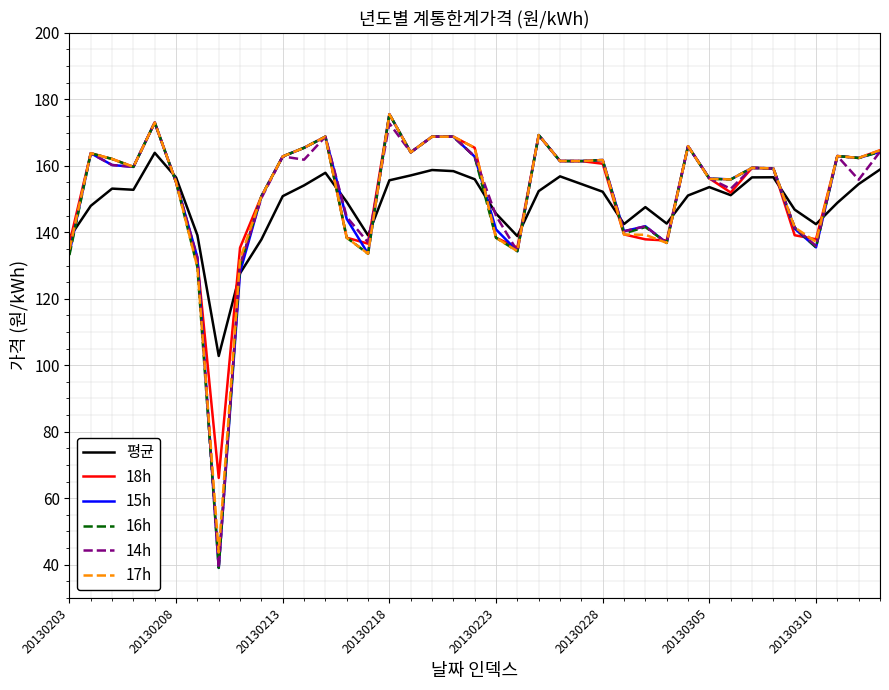

What is the sum of all 17h values?

5922.8